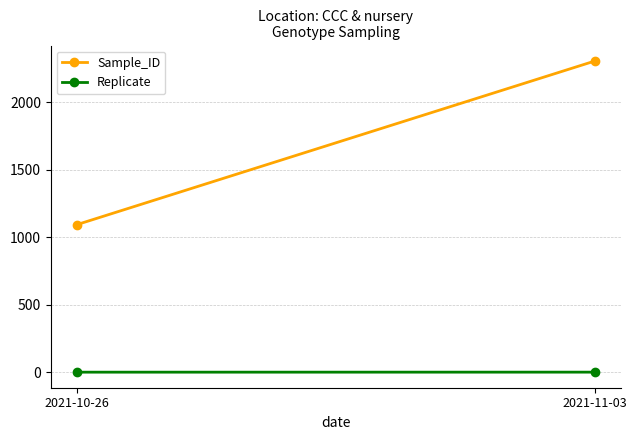

What is the minimum value for Sample_ID?

1093.4